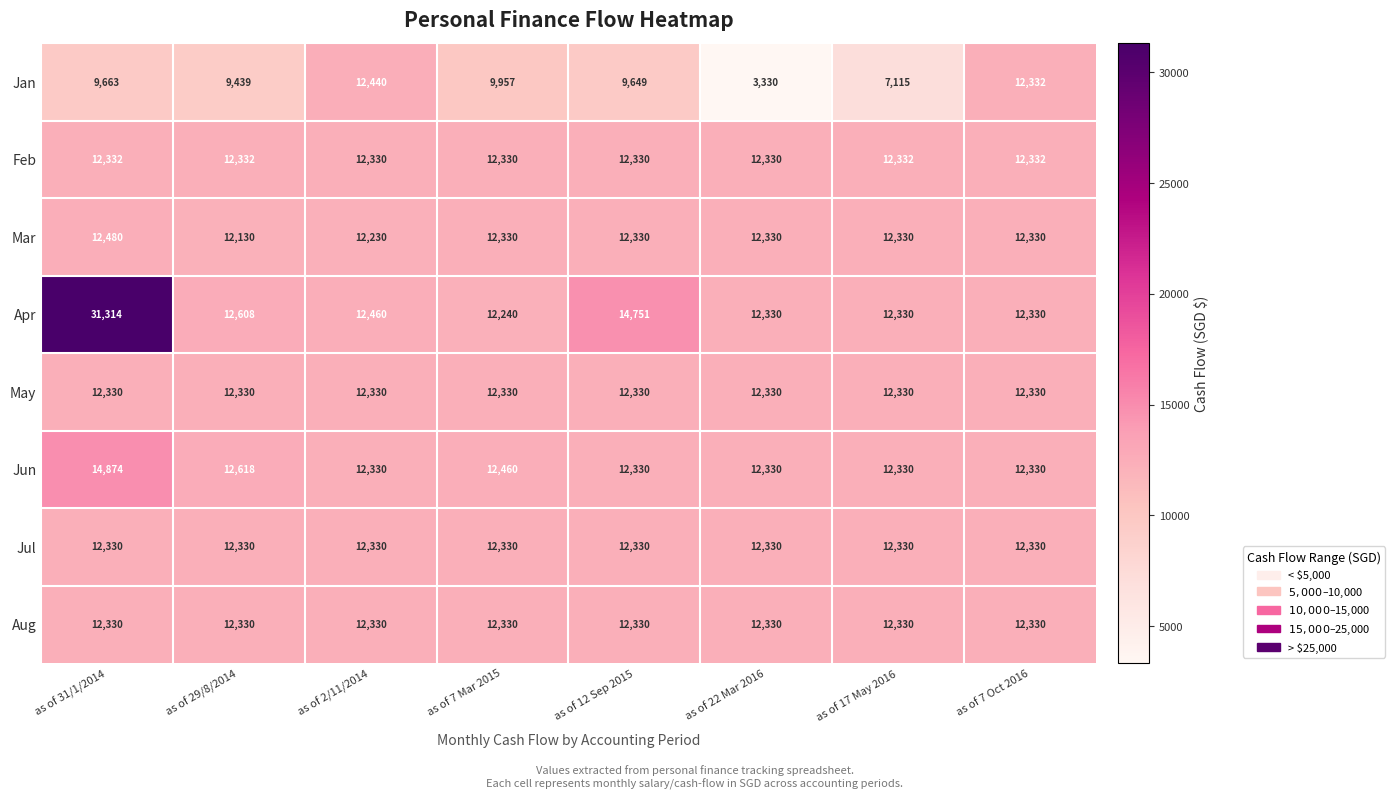

True or false: Apr has a value of 5252 at as of 7 Mar 2015.

False